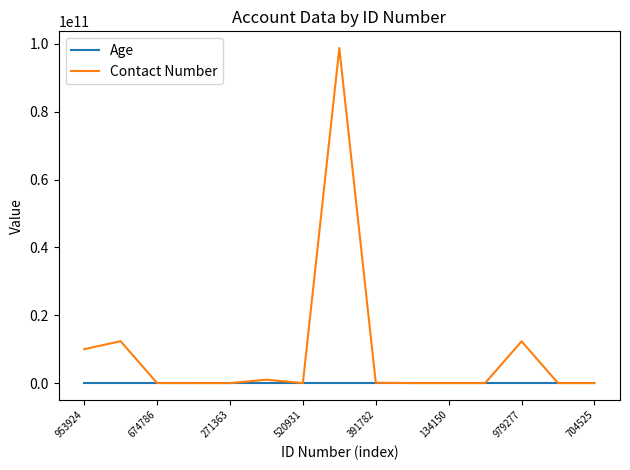

What are all the series names shown in the legend?

Age, Contact Number